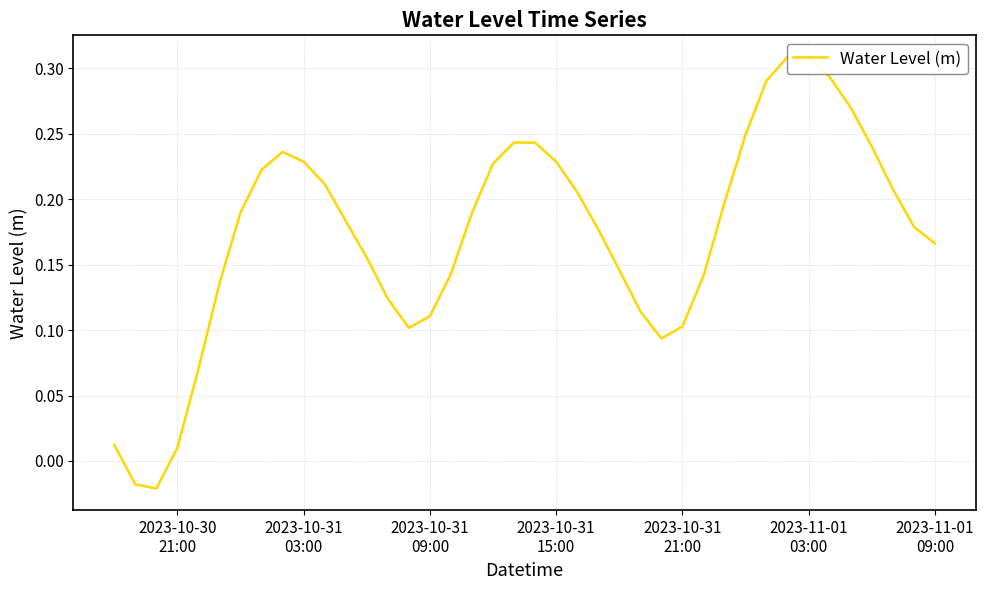

How many distinct data groups are displayed?

1